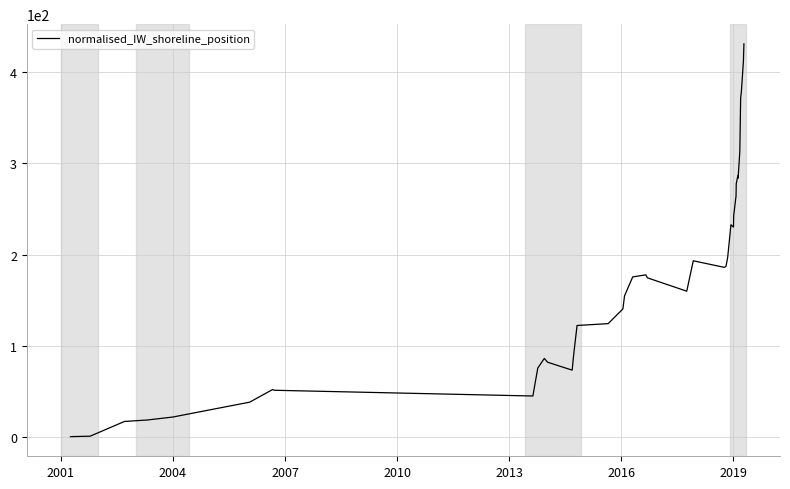

What is the greatest value displayed?

431.4